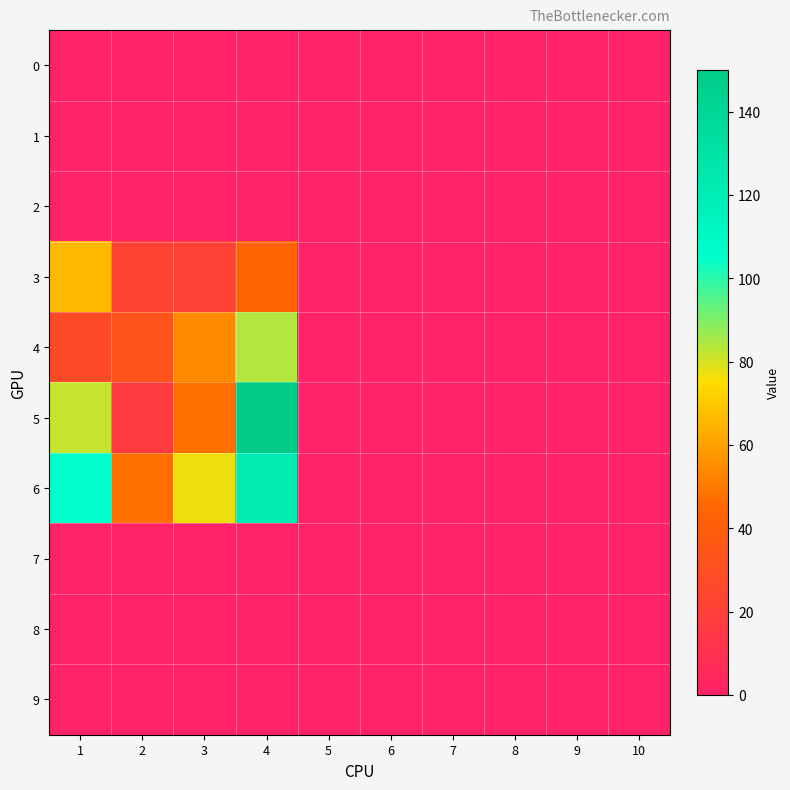

At which category is the sum across all series the highest?

4